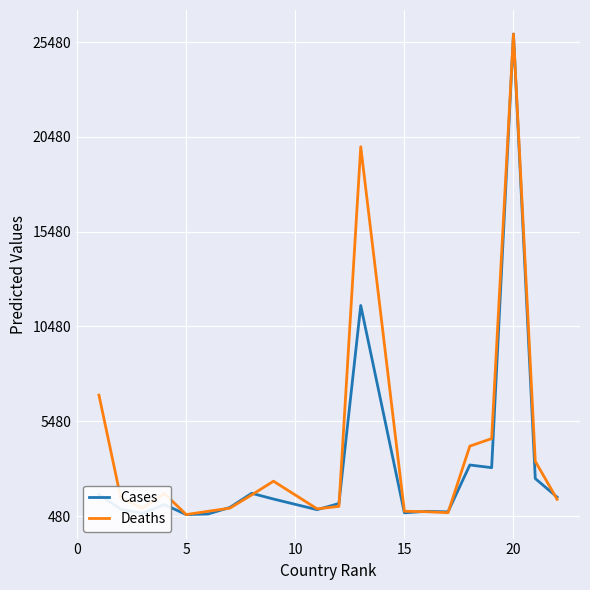

What are all the series names shown in the legend?

Cases, Deaths